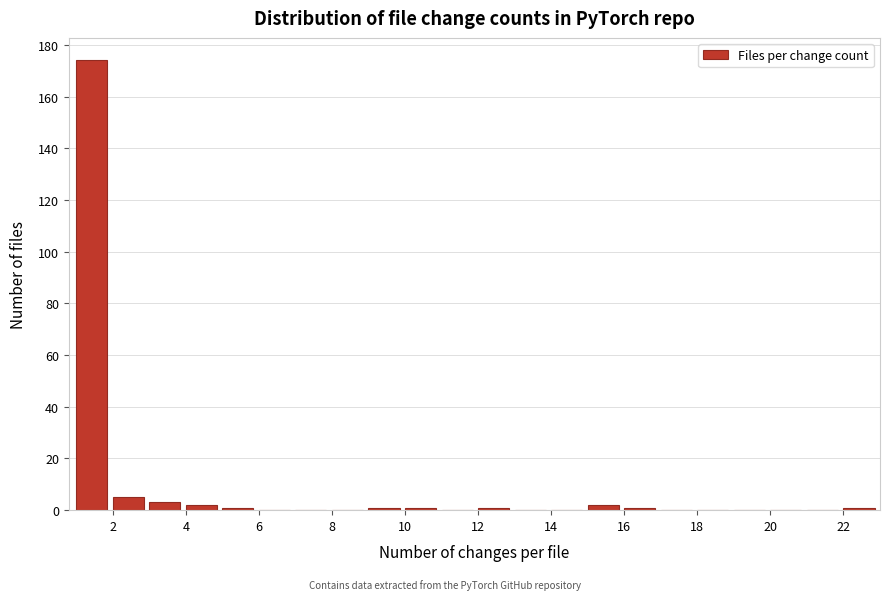

Reading left to right, transcribe this chart: for each bar, give the range it covers on the x-axis and its height. The values are not printed on the chart, so give them approximately, as read against the axis.

1 to 2: 174
2 to 3: 6
3 to 4: 4
4 to 5: 2
5 to 6: under 2
6 to 7: 0
7 to 8: 0
8 to 9: 0
9 to 10: under 2
10 to 11: under 2
11 to 12: 0
12 to 13: under 2
13 to 14: 0
14 to 15: 0
15 to 16: 2
16 to 17: under 2
17 to 18: 0
18 to 19: 0
19 to 20: 0
20 to 21: 0
21 to 22: 0
22 to 23: under 2